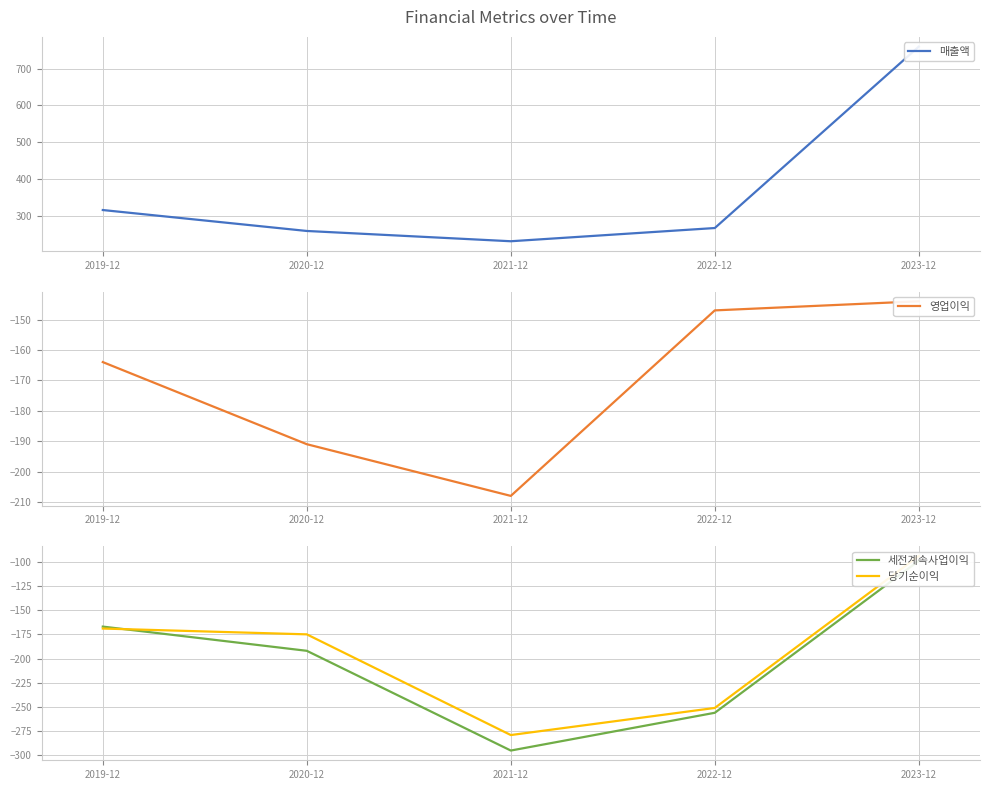

List the labels in order of 당기순이익 value, smallest first.

2021-12, 2022-12, 2020-12, 2019-12, 2023-12